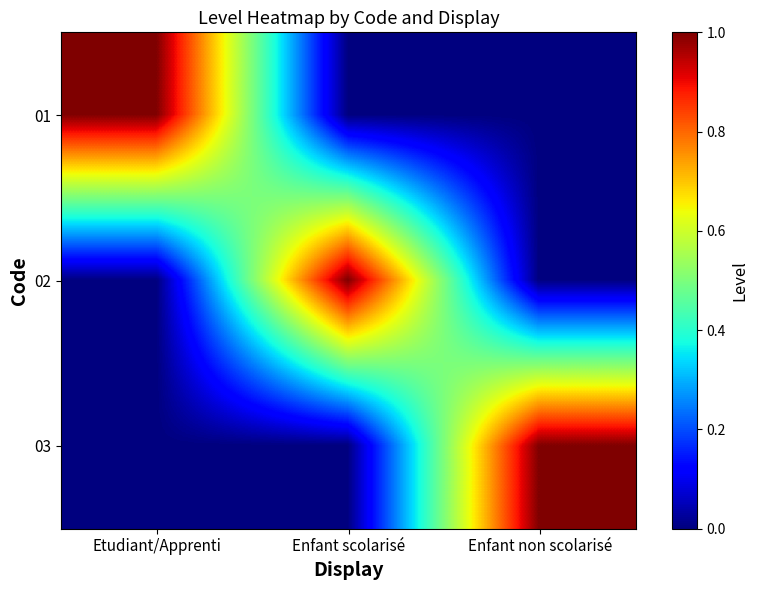

At how many categories does at least one series exceed 0?

3